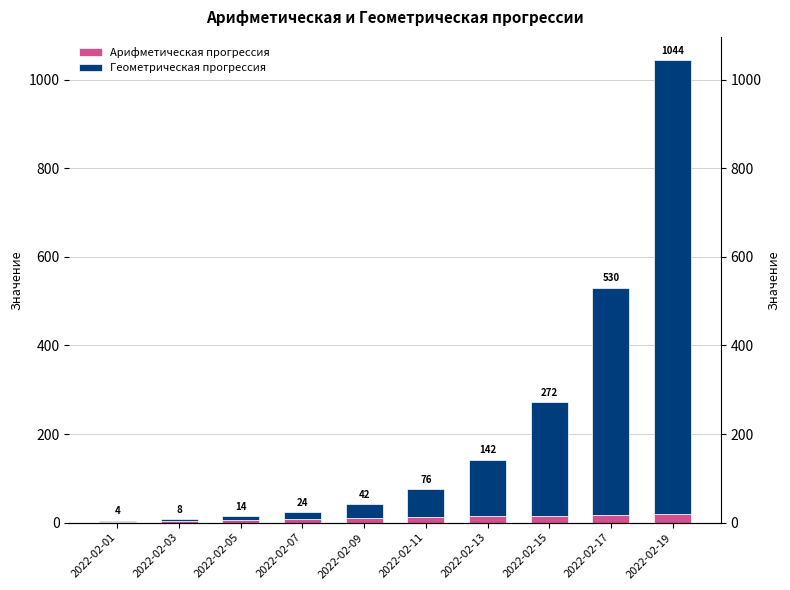

At how many categories does at least one series exceed 47?

5